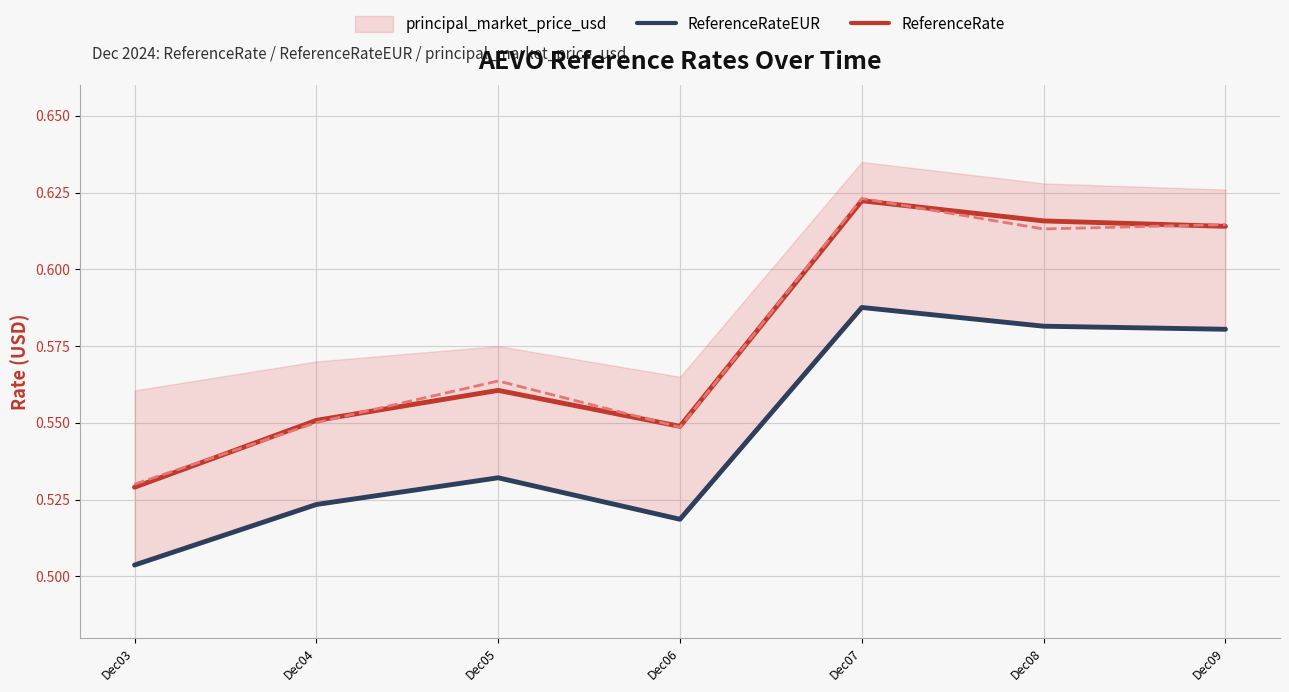

What is the maximum value shown in the chart?

0.6